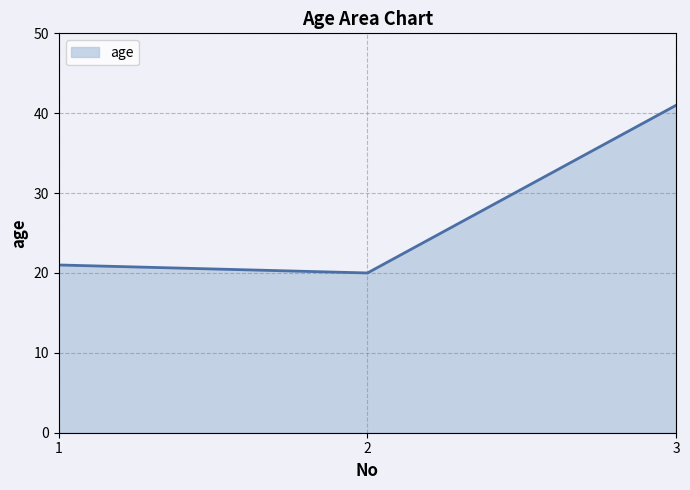

Reading left to right, what are all the values shown in this chart?

21	20	41